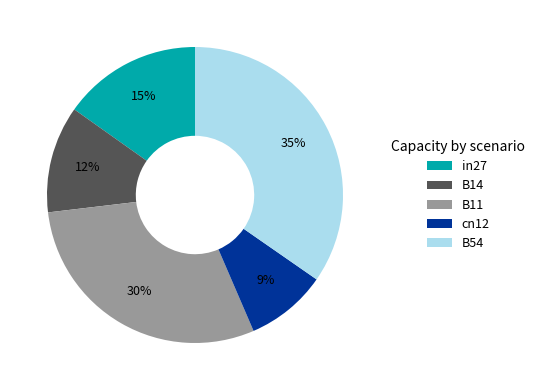

Do B14 and B11 together represent more than half of the pie?

No